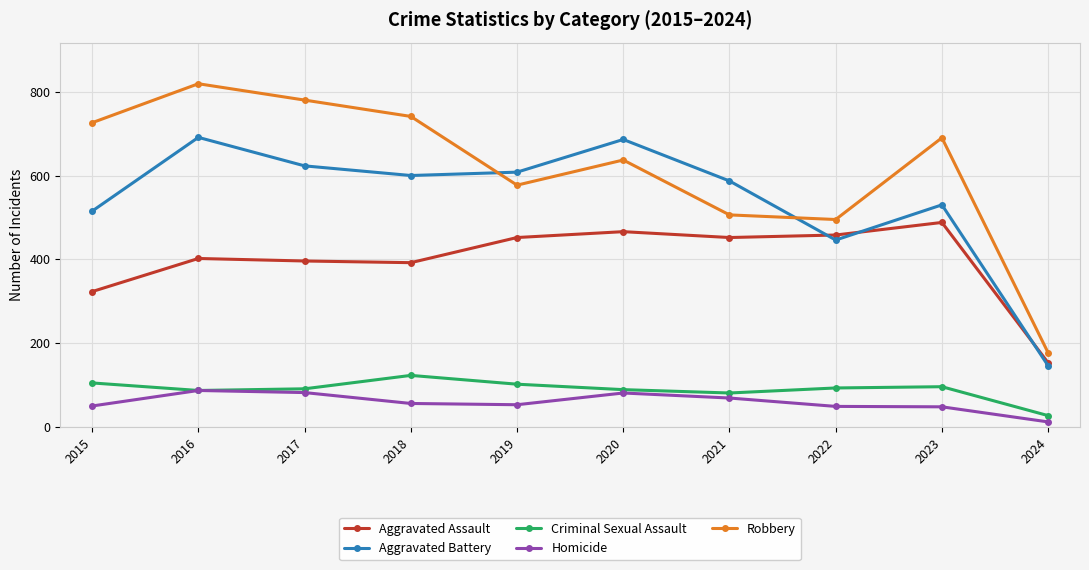

True or false: Robbery and Homicide intersect in this chart.

False